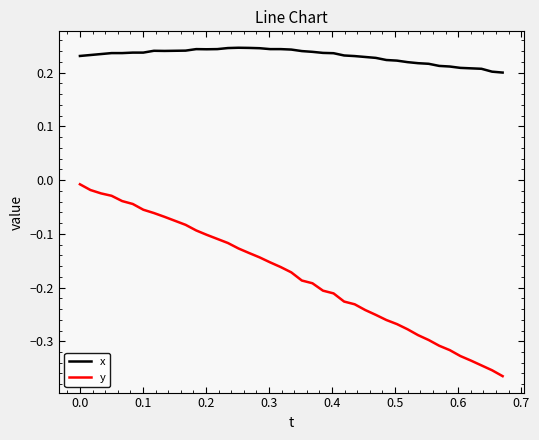

True or false: y and x cross at least once.

False